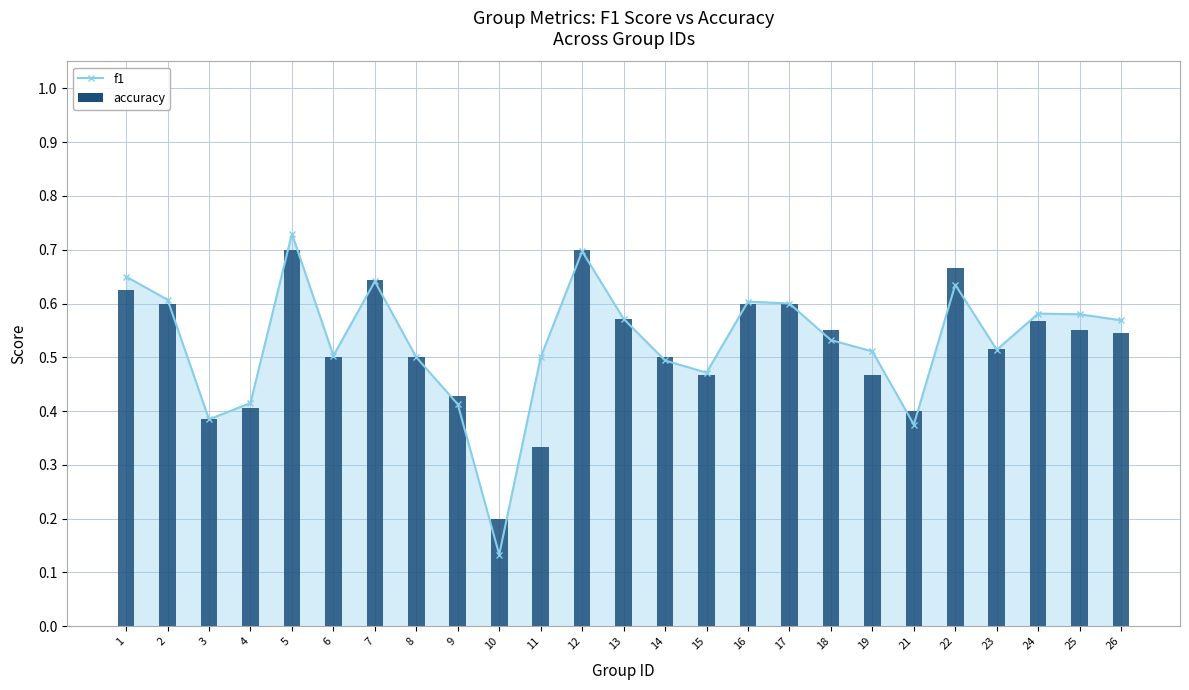

Which category has the highest value across all series?

5